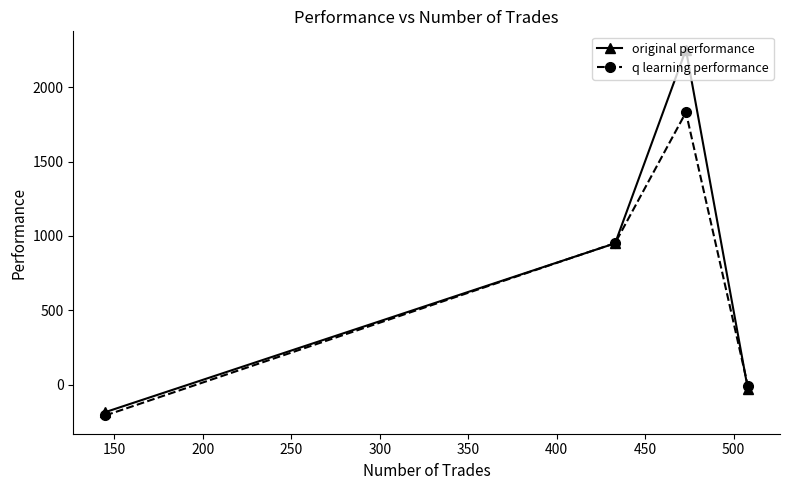

Which series has the widest spread of values?

original performance